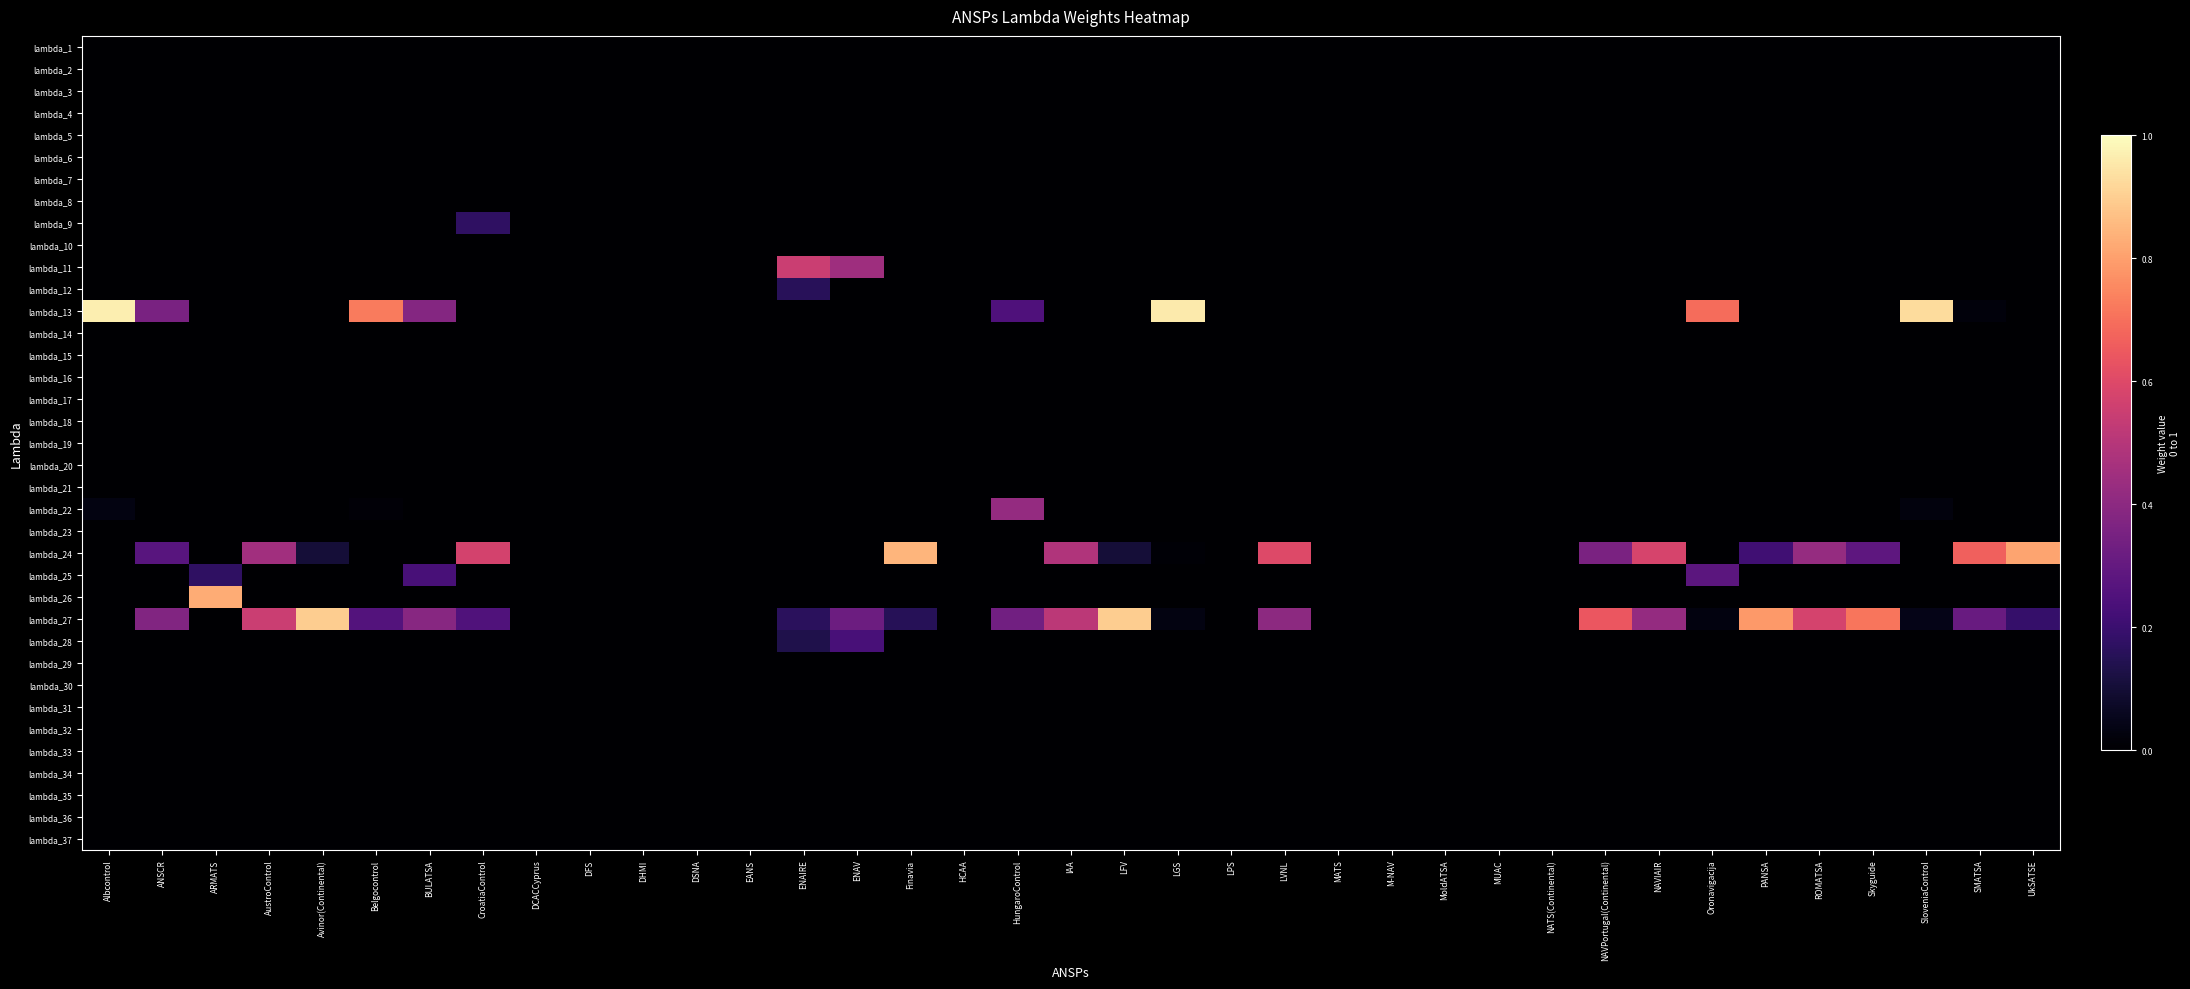

Reading left to right, extract all data points from this chart.

lambda_1: Albcontrol=0.0	ANSCR=0.0	ARMATS=0.0	AustroControl=0.0	Avinor(Continental)=0.0	Belgocontrol=0.0	BULATSA=0.0	CroatiaControl=0.0	DCACCyprus=0.0	DFS=0.0	DHMI=0.0	DSNA=0.0	EANS=0.0	ENAIRE=0.0	ENAV=0.0	Finavia=0.0	HCAA=0.0	HungaroControl=0.0	IAA=0.0	LFV=0.0	LGS=0.0	LPS=0.0	LVNL=0.0	MATS=0.0	M-NAV=0.0	MoldATSA=0.0	MUAC=0.0	NATS(Continental)=0.0	NAVPortugal(Continental)=0.0	NAVIAIR=0.0	Oronavigacija=0.0	PANSA=0.0	ROMATSA=0.0	Skyguide=0.0	SloveniaControl=0.0	SMATSA=0.0	UkSATSE=0.0
lambda_2: Albcontrol=0.0	ANSCR=0.0	ARMATS=0.0	AustroControl=0.0	Avinor(Continental)=0.0	Belgocontrol=0.0	BULATSA=0.0	CroatiaControl=0.0	DCACCyprus=0.0	DFS=0.0	DHMI=0.0	DSNA=0.0	EANS=0.0	ENAIRE=0.0	ENAV=0.0	Finavia=0.0	HCAA=0.0	HungaroControl=0.0	IAA=0.0	LFV=0.0	LGS=0.0	LPS=0.0	LVNL=0.0	MATS=0.0	M-NAV=0.0	MoldATSA=0.0	MUAC=0.0	NATS(Continental)=0.0	NAVPortugal(Continental)=0.0	NAVIAIR=0.0	Oronavigacija=0.0	PANSA=0.0	ROMATSA=0.0	Skyguide=0.0	SloveniaControl=0.0	SMATSA=0.0	UkSATSE=0.0
lambda_3: Albcontrol=0.0	ANSCR=0.0	ARMATS=0.0	AustroControl=0.0	Avinor(Continental)=0.0	Belgocontrol=0.0	BULATSA=0.0	CroatiaControl=0.0	DCACCyprus=0.0	DFS=0.0	DHMI=0.0	DSNA=0.0	EANS=0.0	ENAIRE=0.0	ENAV=0.0	Finavia=0.0	HCAA=0.0	HungaroControl=0.0	IAA=0.0	LFV=0.0	LGS=0.0	LPS=0.0	LVNL=0.0	MATS=0.0	M-NAV=0.0	MoldATSA=0.0	MUAC=0.0	NATS(Continental)=0.0	NAVPortugal(Continental)=0.0	NAVIAIR=0.0	Oronavigacija=0.0	PANSA=0.0	ROMATSA=0.0	Skyguide=0.0	SloveniaControl=0.0	SMATSA=0.0	UkSATSE=0.0
lambda_4: Albcontrol=0.0	ANSCR=0.0	ARMATS=0.0	AustroControl=0.0	Avinor(Continental)=0.0	Belgocontrol=0.0	BULATSA=0.0	CroatiaControl=0.0	DCACCyprus=0.0	DFS=0.0	DHMI=0.0	DSNA=0.0	EANS=0.0	ENAIRE=0.0	ENAV=0.0	Finavia=0.0	HCAA=0.0	HungaroControl=0.0	IAA=0.0	LFV=0.0	LGS=0.0	LPS=0.0	LVNL=0.0	MATS=0.0	M-NAV=0.0	MoldATSA=0.0	MUAC=0.0	NATS(Continental)=0.0	NAVPortugal(Continental)=0.0	NAVIAIR=0.0	Oronavigacija=0.0	PANSA=0.0	ROMATSA=0.0	Skyguide=0.0	SloveniaControl=0.0	SMATSA=0.0	UkSATSE=0.0
lambda_5: Albcontrol=0.0	ANSCR=0.0	ARMATS=0.0	AustroControl=0.0	Avinor(Continental)=0.0	Belgocontrol=0.0	BULATSA=0.0	CroatiaControl=0.0	DCACCyprus=0.0	DFS=0.0	DHMI=0.0	DSNA=0.0	EANS=0.0	ENAIRE=0.0	ENAV=0.0	Finavia=0.0	HCAA=0.0	HungaroControl=0.0	IAA=0.0	LFV=0.0	LGS=0.0	LPS=0.0	LVNL=0.0	MATS=0.0	M-NAV=0.0	MoldATSA=0.0	MUAC=0.0	NATS(Continental)=0.0	NAVPortugal(Continental)=0.0	NAVIAIR=0.0	Oronavigacija=0.0	PANSA=0.0	ROMATSA=0.0	Skyguide=0.0	SloveniaControl=0.0	SMATSA=0.0	UkSATSE=0.0
lambda_6: Albcontrol=0.0	ANSCR=0.0	ARMATS=0.0	AustroControl=0.0	Avinor(Continental)=0.0	Belgocontrol=0.0	BULATSA=0.0	CroatiaControl=0.0	DCACCyprus=0.0	DFS=0.0	DHMI=0.0	DSNA=0.0	EANS=0.0	ENAIRE=0.0	ENAV=0.0	Finavia=0.0	HCAA=0.0	HungaroControl=0.0	IAA=0.0	LFV=0.0	LGS=0.0	LPS=0.0	LVNL=0.0	MATS=0.0	M-NAV=0.0	MoldATSA=0.0	MUAC=0.0	NATS(Continental)=0.0	NAVPortugal(Continental)=0.0	NAVIAIR=0.0	Oronavigacija=0.0	PANSA=0.0	ROMATSA=0.0	Skyguide=0.0	SloveniaControl=0.0	SMATSA=0.0	UkSATSE=0.0
lambda_7: Albcontrol=0.0	ANSCR=0.0	ARMATS=0.0	AustroControl=0.0	Avinor(Continental)=0.0	Belgocontrol=0.0	BULATSA=0.0	CroatiaControl=0.0	DCACCyprus=0.0	DFS=0.0	DHMI=0.0	DSNA=0.0	EANS=0.0	ENAIRE=0.0	ENAV=0.0	Finavia=0.0	HCAA=0.0	HungaroControl=0.0	IAA=0.0	LFV=0.0	LGS=0.0	LPS=0.0	LVNL=0.0	MATS=0.0	M-NAV=0.0	MoldATSA=0.0	MUAC=0.0	NATS(Continental)=0.0	NAVPortugal(Continental)=0.0	NAVIAIR=0.0	Oronavigacija=0.0	PANSA=0.0	ROMATSA=0.0	Skyguide=0.0	SloveniaControl=0.0	SMATSA=0.0	UkSATSE=0.0
lambda_8: Albcontrol=0.0	ANSCR=0.0	ARMATS=0.0	AustroControl=0.0	Avinor(Continental)=0.0	Belgocontrol=0.0	BULATSA=0.0	CroatiaControl=0.0	DCACCyprus=0.0	DFS=0.0	DHMI=0.0	DSNA=0.0	EANS=0.0	ENAIRE=0.0	ENAV=0.0	Finavia=0.0	HCAA=0.0	HungaroControl=0.0	IAA=0.0	LFV=0.0	LGS=0.0	LPS=0.0	LVNL=0.0	MATS=0.0	M-NAV=0.0	MoldATSA=0.0	MUAC=0.0	NATS(Continental)=0.0	NAVPortugal(Continental)=0.0	NAVIAIR=0.0	Oronavigacija=0.0	PANSA=0.0	ROMATSA=0.0	Skyguide=0.0	SloveniaControl=0.0	SMATSA=0.0	UkSATSE=0.0
lambda_9: Albcontrol=0.0	ANSCR=0.0	ARMATS=0.0	AustroControl=0.0	Avinor(Continental)=0.0	Belgocontrol=0.0	BULATSA=0.0	CroatiaControl=0.2	DCACCyprus=0.0	DFS=0.0	DHMI=0.0	DSNA=0.0	EANS=0.0	ENAIRE=0.0	ENAV=0.0	Finavia=0.0	HCAA=0.0	HungaroControl=0.0	IAA=0.0	LFV=0.0	LGS=0.0	LPS=0.0	LVNL=0.0	MATS=0.0	M-NAV=0.0	MoldATSA=0.0	MUAC=0.0	NATS(Continental)=0.0	NAVPortugal(Continental)=0.0	NAVIAIR=0.0	Oronavigacija=0.0	PANSA=0.0	ROMATSA=0.0	Skyguide=0.0	SloveniaControl=0.0	SMATSA=0.0	UkSATSE=0.0
lambda_10: Albcontrol=0.0	ANSCR=0.0	ARMATS=0.0	AustroControl=0.0	Avinor(Continental)=0.0	Belgocontrol=0.0	BULATSA=0.0	CroatiaControl=0.0	DCACCyprus=0.0	DFS=0.0	DHMI=0.0	DSNA=0.0	EANS=0.0	ENAIRE=0.0	ENAV=0.0	Finavia=0.0	HCAA=0.0	HungaroControl=0.0	IAA=0.0	LFV=0.0	LGS=0.0	LPS=0.0	LVNL=0.0	MATS=0.0	M-NAV=0.0	MoldATSA=0.0	MUAC=0.0	NATS(Continental)=0.0	NAVPortugal(Continental)=0.0	NAVIAIR=0.0	Oronavigacija=0.0	PANSA=0.0	ROMATSA=0.0	Skyguide=0.0	SloveniaControl=0.0	SMATSA=0.0	UkSATSE=0.0
lambda_11: Albcontrol=0.0	ANSCR=0.0	ARMATS=0.0	AustroControl=0.0	Avinor(Continental)=0.0	Belgocontrol=0.0	BULATSA=0.0	CroatiaControl=0.0	DCACCyprus=0.0	DFS=0.0	DHMI=0.0	DSNA=0.0	EANS=0.0	ENAIRE=0.5	ENAV=0.4	Finavia=0.0	HCAA=0.0	HungaroControl=0.0	IAA=0.0	LFV=0.0	LGS=0.0	LPS=0.0	LVNL=0.0	MATS=0.0	M-NAV=0.0	MoldATSA=0.0	MUAC=0.0	NATS(Continental)=0.0	NAVPortugal(Continental)=0.0	NAVIAIR=0.0	Oronavigacija=0.0	PANSA=0.0	ROMATSA=0.0	Skyguide=0.0	SloveniaControl=0.0	SMATSA=0.0	UkSATSE=0.0
lambda_12: Albcontrol=0.0	ANSCR=0.0	ARMATS=0.0	AustroControl=0.0	Avinor(Continental)=0.0	Belgocontrol=0.0	BULATSA=0.0	CroatiaControl=0.0	DCACCyprus=0.0	DFS=0.0	DHMI=0.0	DSNA=0.0	EANS=0.0	ENAIRE=0.2	ENAV=0.0	Finavia=0.0	HCAA=0.0	HungaroControl=0.0	IAA=0.0	LFV=0.0	LGS=0.0	LPS=0.0	LVNL=0.0	MATS=0.0	M-NAV=0.0	MoldATSA=0.0	MUAC=0.0	NATS(Continental)=0.0	NAVPortugal(Continental)=0.0	NAVIAIR=0.0	Oronavigacija=0.0	PANSA=0.0	ROMATSA=0.0	Skyguide=0.0	SloveniaControl=0.0	SMATSA=0.0	UkSATSE=0.0
lambda_13: Albcontrol=1.0	ANSCR=0.4	ARMATS=0.0	AustroControl=0.0	Avinor(Continental)=0.0	Belgocontrol=0.7	BULATSA=0.4	CroatiaControl=0.0	DCACCyprus=0.0	DFS=0.0	DHMI=0.0	DSNA=0.0	EANS=0.0	ENAIRE=0.0	ENAV=0.0	Finavia=0.0	HCAA=0.0	HungaroControl=0.2	IAA=0.0	LFV=0.0	LGS=1.0	LPS=0.0	LVNL=0.0	MATS=0.0	M-NAV=0.0	MoldATSA=0.0	MUAC=0.0	NATS(Continental)=0.0	NAVPortugal(Continental)=0.0	NAVIAIR=0.0	Oronavigacija=0.7	PANSA=0.0	ROMATSA=0.0	Skyguide=0.0	SloveniaControl=0.9	SMATSA=0.0	UkSATSE=0.0
lambda_14: Albcontrol=0.0	ANSCR=0.0	ARMATS=0.0	AustroControl=0.0	Avinor(Continental)=0.0	Belgocontrol=0.0	BULATSA=0.0	CroatiaControl=0.0	DCACCyprus=0.0	DFS=0.0	DHMI=0.0	DSNA=0.0	EANS=0.0	ENAIRE=0.0	ENAV=0.0	Finavia=0.0	HCAA=0.0	HungaroControl=0.0	IAA=0.0	LFV=0.0	LGS=0.0	LPS=0.0	LVNL=0.0	MATS=0.0	M-NAV=0.0	MoldATSA=0.0	MUAC=0.0	NATS(Continental)=0.0	NAVPortugal(Continental)=0.0	NAVIAIR=0.0	Oronavigacija=0.0	PANSA=0.0	ROMATSA=0.0	Skyguide=0.0	SloveniaControl=0.0	SMATSA=0.0	UkSATSE=0.0
lambda_15: Albcontrol=0.0	ANSCR=0.0	ARMATS=0.0	AustroControl=0.0	Avinor(Continental)=0.0	Belgocontrol=0.0	BULATSA=0.0	CroatiaControl=0.0	DCACCyprus=0.0	DFS=0.0	DHMI=0.0	DSNA=0.0	EANS=0.0	ENAIRE=0.0	ENAV=0.0	Finavia=0.0	HCAA=0.0	HungaroControl=0.0	IAA=0.0	LFV=0.0	LGS=0.0	LPS=0.0	LVNL=0.0	MATS=0.0	M-NAV=0.0	MoldATSA=0.0	MUAC=0.0	NATS(Continental)=0.0	NAVPortugal(Continental)=0.0	NAVIAIR=0.0	Oronavigacija=0.0	PANSA=0.0	ROMATSA=0.0	Skyguide=0.0	SloveniaControl=0.0	SMATSA=0.0	UkSATSE=0.0
lambda_16: Albcontrol=0.0	ANSCR=0.0	ARMATS=0.0	AustroControl=0.0	Avinor(Continental)=0.0	Belgocontrol=0.0	BULATSA=0.0	CroatiaControl=0.0	DCACCyprus=0.0	DFS=0.0	DHMI=0.0	DSNA=0.0	EANS=0.0	ENAIRE=0.0	ENAV=0.0	Finavia=0.0	HCAA=0.0	HungaroControl=0.0	IAA=0.0	LFV=0.0	LGS=0.0	LPS=0.0	LVNL=0.0	MATS=0.0	M-NAV=0.0	MoldATSA=0.0	MUAC=0.0	NATS(Continental)=0.0	NAVPortugal(Continental)=0.0	NAVIAIR=0.0	Oronavigacija=0.0	PANSA=0.0	ROMATSA=0.0	Skyguide=0.0	SloveniaControl=0.0	SMATSA=0.0	UkSATSE=0.0
lambda_17: Albcontrol=0.0	ANSCR=0.0	ARMATS=0.0	AustroControl=0.0	Avinor(Continental)=0.0	Belgocontrol=0.0	BULATSA=0.0	CroatiaControl=0.0	DCACCyprus=0.0	DFS=0.0	DHMI=0.0	DSNA=0.0	EANS=0.0	ENAIRE=0.0	ENAV=0.0	Finavia=0.0	HCAA=0.0	HungaroControl=0.0	IAA=0.0	LFV=0.0	LGS=0.0	LPS=0.0	LVNL=0.0	MATS=0.0	M-NAV=0.0	MoldATSA=0.0	MUAC=0.0	NATS(Continental)=0.0	NAVPortugal(Continental)=0.0	NAVIAIR=0.0	Oronavigacija=0.0	PANSA=0.0	ROMATSA=0.0	Skyguide=0.0	SloveniaControl=0.0	SMATSA=0.0	UkSATSE=0.0
lambda_18: Albcontrol=0.0	ANSCR=0.0	ARMATS=0.0	AustroControl=0.0	Avinor(Continental)=0.0	Belgocontrol=0.0	BULATSA=0.0	CroatiaControl=0.0	DCACCyprus=0.0	DFS=0.0	DHMI=0.0	DSNA=0.0	EANS=0.0	ENAIRE=0.0	ENAV=0.0	Finavia=0.0	HCAA=0.0	HungaroControl=0.0	IAA=0.0	LFV=0.0	LGS=0.0	LPS=0.0	LVNL=0.0	MATS=0.0	M-NAV=0.0	MoldATSA=0.0	MUAC=0.0	NATS(Continental)=0.0	NAVPortugal(Continental)=0.0	NAVIAIR=0.0	Oronavigacija=0.0	PANSA=0.0	ROMATSA=0.0	Skyguide=0.0	SloveniaControl=0.0	SMATSA=0.0	UkSATSE=0.0
lambda_19: Albcontrol=0.0	ANSCR=0.0	ARMATS=0.0	AustroControl=0.0	Avinor(Continental)=0.0	Belgocontrol=0.0	BULATSA=0.0	CroatiaControl=0.0	DCACCyprus=0.0	DFS=0.0	DHMI=0.0	DSNA=0.0	EANS=0.0	ENAIRE=0.0	ENAV=0.0	Finavia=0.0	HCAA=0.0	HungaroControl=0.0	IAA=0.0	LFV=0.0	LGS=0.0	LPS=0.0	LVNL=0.0	MATS=0.0	M-NAV=0.0	MoldATSA=0.0	MUAC=0.0	NATS(Continental)=0.0	NAVPortugal(Continental)=0.0	NAVIAIR=0.0	Oronavigacija=0.0	PANSA=0.0	ROMATSA=0.0	Skyguide=0.0	SloveniaControl=0.0	SMATSA=0.0	UkSATSE=0.0
lambda_20: Albcontrol=0.0	ANSCR=0.0	ARMATS=0.0	AustroControl=0.0	Avinor(Continental)=0.0	Belgocontrol=0.0	BULATSA=0.0	CroatiaControl=0.0	DCACCyprus=0.0	DFS=0.0	DHMI=0.0	DSNA=0.0	EANS=0.0	ENAIRE=0.0	ENAV=0.0	Finavia=0.0	HCAA=0.0	HungaroControl=0.0	IAA=0.0	LFV=0.0	LGS=0.0	LPS=0.0	LVNL=0.0	MATS=0.0	M-NAV=0.0	MoldATSA=0.0	MUAC=0.0	NATS(Continental)=0.0	NAVPortugal(Continental)=0.0	NAVIAIR=0.0	Oronavigacija=0.0	PANSA=0.0	ROMATSA=0.0	Skyguide=0.0	SloveniaControl=0.0	SMATSA=0.0	UkSATSE=0.0
lambda_21: Albcontrol=0.0	ANSCR=0.0	ARMATS=0.0	AustroControl=0.0	Avinor(Continental)=0.0	Belgocontrol=0.0	BULATSA=0.0	CroatiaControl=0.0	DCACCyprus=0.0	DFS=0.0	DHMI=0.0	DSNA=0.0	EANS=0.0	ENAIRE=0.0	ENAV=0.0	Finavia=0.0	HCAA=0.0	HungaroControl=0.0	IAA=0.0	LFV=0.0	LGS=0.0	LPS=0.0	LVNL=0.0	MATS=0.0	M-NAV=0.0	MoldATSA=0.0	MUAC=0.0	NATS(Continental)=0.0	NAVPortugal(Continental)=0.0	NAVIAIR=0.0	Oronavigacija=0.0	PANSA=0.0	ROMATSA=0.0	Skyguide=0.0	SloveniaControl=0.0	SMATSA=0.0	UkSATSE=0.0
lambda_22: Albcontrol=0.0	ANSCR=0.0	ARMATS=0.0	AustroControl=0.0	Avinor(Continental)=0.0	Belgocontrol=0.0	BULATSA=0.0	CroatiaControl=0.0	DCACCyprus=0.0	DFS=0.0	DHMI=0.0	DSNA=0.0	EANS=0.0	ENAIRE=0.0	ENAV=0.0	Finavia=0.0	HCAA=0.0	HungaroControl=0.4	IAA=0.0	LFV=0.0	LGS=0.0	LPS=0.0	LVNL=0.0	MATS=0.0	M-NAV=0.0	MoldATSA=0.0	MUAC=0.0	NATS(Continental)=0.0	NAVPortugal(Continental)=0.0	NAVIAIR=0.0	Oronavigacija=0.0	PANSA=0.0	ROMATSA=0.0	Skyguide=0.0	SloveniaControl=0.0	SMATSA=0.0	UkSATSE=0.0
lambda_23: Albcontrol=0.0	ANSCR=0.0	ARMATS=0.0	AustroControl=0.0	Avinor(Continental)=0.0	Belgocontrol=0.0	BULATSA=0.0	CroatiaControl=0.0	DCACCyprus=0.0	DFS=0.0	DHMI=0.0	DSNA=0.0	EANS=0.0	ENAIRE=0.0	ENAV=0.0	Finavia=0.0	HCAA=0.0	HungaroControl=0.0	IAA=0.0	LFV=0.0	LGS=0.0	LPS=0.0	LVNL=0.0	MATS=0.0	M-NAV=0.0	MoldATSA=0.0	MUAC=0.0	NATS(Continental)=0.0	NAVPortugal(Continental)=0.0	NAVIAIR=0.0	Oronavigacija=0.0	PANSA=0.0	ROMATSA=0.0	Skyguide=0.0	SloveniaControl=0.0	SMATSA=0.0	UkSATSE=0.0
lambda_24: Albcontrol=0.0	ANSCR=0.3	ARMATS=0.0	AustroControl=0.5	Avinor(Continental)=0.1	Belgocontrol=0.0	BULATSA=0.0	CroatiaControl=0.6	DCACCyprus=0.0	DFS=0.0	DHMI=0.0	DSNA=0.0	EANS=0.0	ENAIRE=0.0	ENAV=0.0	Finavia=0.8	HCAA=0.0	HungaroControl=0.0	IAA=0.5	LFV=0.1	LGS=0.0	LPS=0.0	LVNL=0.6	MATS=0.0	M-NAV=0.0	MoldATSA=0.0	MUAC=0.0	NATS(Continental)=0.0	NAVPortugal(Continental)=0.4	NAVIAIR=0.6	Oronavigacija=0.0	PANSA=0.2	ROMATSA=0.4	Skyguide=0.3	SloveniaControl=0.0	SMATSA=0.7	UkSATSE=0.8
lambda_25: Albcontrol=0.0	ANSCR=0.0	ARMATS=0.2	AustroControl=0.0	Avinor(Continental)=0.0	Belgocontrol=0.0	BULATSA=0.2	CroatiaControl=0.0	DCACCyprus=0.0	DFS=0.0	DHMI=0.0	DSNA=0.0	EANS=0.0	ENAIRE=0.0	ENAV=0.0	Finavia=0.0	HCAA=0.0	HungaroControl=0.0	IAA=0.0	LFV=0.0	LGS=0.0	LPS=0.0	LVNL=0.0	MATS=0.0	M-NAV=0.0	MoldATSA=0.0	MUAC=0.0	NATS(Continental)=0.0	NAVPortugal(Continental)=0.0	NAVIAIR=0.0	Oronavigacija=0.3	PANSA=0.0	ROMATSA=0.0	Skyguide=0.0	SloveniaControl=0.0	SMATSA=0.0	UkSATSE=0.0
lambda_26: Albcontrol=0.0	ANSCR=0.0	ARMATS=0.8	AustroControl=0.0	Avinor(Continental)=0.0	Belgocontrol=0.0	BULATSA=0.0	CroatiaControl=0.0	DCACCyprus=0.0	DFS=0.0	DHMI=0.0	DSNA=0.0	EANS=0.0	ENAIRE=0.0	ENAV=0.0	Finavia=0.0	HCAA=0.0	HungaroControl=0.0	IAA=0.0	LFV=0.0	LGS=0.0	LPS=0.0	LVNL=0.0	MATS=0.0	M-NAV=0.0	MoldATSA=0.0	MUAC=0.0	NATS(Continental)=0.0	NAVPortugal(Continental)=0.0	NAVIAIR=0.0	Oronavigacija=0.0	PANSA=0.0	ROMATSA=0.0	Skyguide=0.0	SloveniaControl=0.0	SMATSA=0.0	UkSATSE=0.0
lambda_27: Albcontrol=0.0	ANSCR=0.4	ARMATS=0.0	AustroControl=0.5	Avinor(Continental)=0.9	Belgocontrol=0.3	BULATSA=0.4	CroatiaControl=0.3	DCACCyprus=0.0	DFS=0.0	DHMI=0.0	DSNA=0.0	EANS=0.0	ENAIRE=0.2	ENAV=0.3	Finavia=0.2	HCAA=0.0	HungaroControl=0.3	IAA=0.5	LFV=0.9	LGS=0.0	LPS=0.0	LVNL=0.4	MATS=0.0	M-NAV=0.0	MoldATSA=0.0	MUAC=0.0	NATS(Continental)=0.0	NAVPortugal(Continental)=0.6	NAVIAIR=0.4	Oronavigacija=0.0	PANSA=0.8	ROMATSA=0.6	Skyguide=0.7	SloveniaControl=0.0	SMATSA=0.3	UkSATSE=0.2
lambda_28: Albcontrol=0.0	ANSCR=0.0	ARMATS=0.0	AustroControl=0.0	Avinor(Continental)=0.0	Belgocontrol=0.0	BULATSA=0.0	CroatiaControl=0.0	DCACCyprus=0.0	DFS=0.0	DHMI=0.0	DSNA=0.0	EANS=0.0	ENAIRE=0.1	ENAV=0.2	Finavia=0.0	HCAA=0.0	HungaroControl=0.0	IAA=0.0	LFV=0.0	LGS=0.0	LPS=0.0	LVNL=0.0	MATS=0.0	M-NAV=0.0	MoldATSA=0.0	MUAC=0.0	NATS(Continental)=0.0	NAVPortugal(Continental)=0.0	NAVIAIR=0.0	Oronavigacija=0.0	PANSA=0.0	ROMATSA=0.0	Skyguide=0.0	SloveniaControl=0.0	SMATSA=0.0	UkSATSE=0.0
lambda_29: Albcontrol=0.0	ANSCR=0.0	ARMATS=0.0	AustroControl=0.0	Avinor(Continental)=0.0	Belgocontrol=0.0	BULATSA=0.0	CroatiaControl=0.0	DCACCyprus=0.0	DFS=0.0	DHMI=0.0	DSNA=0.0	EANS=0.0	ENAIRE=0.0	ENAV=0.0	Finavia=0.0	HCAA=0.0	HungaroControl=0.0	IAA=0.0	LFV=0.0	LGS=0.0	LPS=0.0	LVNL=0.0	MATS=0.0	M-NAV=0.0	MoldATSA=0.0	MUAC=0.0	NATS(Continental)=0.0	NAVPortugal(Continental)=0.0	NAVIAIR=0.0	Oronavigacija=0.0	PANSA=0.0	ROMATSA=0.0	Skyguide=0.0	SloveniaControl=0.0	SMATSA=0.0	UkSATSE=0.0
lambda_30: Albcontrol=0.0	ANSCR=0.0	ARMATS=0.0	AustroControl=0.0	Avinor(Continental)=0.0	Belgocontrol=0.0	BULATSA=0.0	CroatiaControl=0.0	DCACCyprus=0.0	DFS=0.0	DHMI=0.0	DSNA=0.0	EANS=0.0	ENAIRE=0.0	ENAV=0.0	Finavia=0.0	HCAA=0.0	HungaroControl=0.0	IAA=0.0	LFV=0.0	LGS=0.0	LPS=0.0	LVNL=0.0	MATS=0.0	M-NAV=0.0	MoldATSA=0.0	MUAC=0.0	NATS(Continental)=0.0	NAVPortugal(Continental)=0.0	NAVIAIR=0.0	Oronavigacija=0.0	PANSA=0.0	ROMATSA=0.0	Skyguide=0.0	SloveniaControl=0.0	SMATSA=0.0	UkSATSE=0.0
lambda_31: Albcontrol=0.0	ANSCR=0.0	ARMATS=0.0	AustroControl=0.0	Avinor(Continental)=0.0	Belgocontrol=0.0	BULATSA=0.0	CroatiaControl=0.0	DCACCyprus=0.0	DFS=0.0	DHMI=0.0	DSNA=0.0	EANS=0.0	ENAIRE=0.0	ENAV=0.0	Finavia=0.0	HCAA=0.0	HungaroControl=0.0	IAA=0.0	LFV=0.0	LGS=0.0	LPS=0.0	LVNL=0.0	MATS=0.0	M-NAV=0.0	MoldATSA=0.0	MUAC=0.0	NATS(Continental)=0.0	NAVPortugal(Continental)=0.0	NAVIAIR=0.0	Oronavigacija=0.0	PANSA=0.0	ROMATSA=0.0	Skyguide=0.0	SloveniaControl=0.0	SMATSA=0.0	UkSATSE=0.0
lambda_32: Albcontrol=0.0	ANSCR=0.0	ARMATS=0.0	AustroControl=0.0	Avinor(Continental)=0.0	Belgocontrol=0.0	BULATSA=0.0	CroatiaControl=0.0	DCACCyprus=0.0	DFS=0.0	DHMI=0.0	DSNA=0.0	EANS=0.0	ENAIRE=0.0	ENAV=0.0	Finavia=0.0	HCAA=0.0	HungaroControl=0.0	IAA=0.0	LFV=0.0	LGS=0.0	LPS=0.0	LVNL=0.0	MATS=0.0	M-NAV=0.0	MoldATSA=0.0	MUAC=0.0	NATS(Continental)=0.0	NAVPortugal(Continental)=0.0	NAVIAIR=0.0	Oronavigacija=0.0	PANSA=0.0	ROMATSA=0.0	Skyguide=0.0	SloveniaControl=0.0	SMATSA=0.0	UkSATSE=0.0
lambda_33: Albcontrol=0.0	ANSCR=0.0	ARMATS=0.0	AustroControl=0.0	Avinor(Continental)=0.0	Belgocontrol=0.0	BULATSA=0.0	CroatiaControl=0.0	DCACCyprus=0.0	DFS=0.0	DHMI=0.0	DSNA=0.0	EANS=0.0	ENAIRE=0.0	ENAV=0.0	Finavia=0.0	HCAA=0.0	HungaroControl=0.0	IAA=0.0	LFV=0.0	LGS=0.0	LPS=0.0	LVNL=0.0	MATS=0.0	M-NAV=0.0	MoldATSA=0.0	MUAC=0.0	NATS(Continental)=0.0	NAVPortugal(Continental)=0.0	NAVIAIR=0.0	Oronavigacija=0.0	PANSA=0.0	ROMATSA=0.0	Skyguide=0.0	SloveniaControl=0.0	SMATSA=0.0	UkSATSE=0.0
lambda_34: Albcontrol=0.0	ANSCR=0.0	ARMATS=0.0	AustroControl=0.0	Avinor(Continental)=0.0	Belgocontrol=0.0	BULATSA=0.0	CroatiaControl=0.0	DCACCyprus=0.0	DFS=0.0	DHMI=0.0	DSNA=0.0	EANS=0.0	ENAIRE=0.0	ENAV=0.0	Finavia=0.0	HCAA=0.0	HungaroControl=0.0	IAA=0.0	LFV=0.0	LGS=0.0	LPS=0.0	LVNL=0.0	MATS=0.0	M-NAV=0.0	MoldATSA=0.0	MUAC=0.0	NATS(Continental)=0.0	NAVPortugal(Continental)=0.0	NAVIAIR=0.0	Oronavigacija=0.0	PANSA=0.0	ROMATSA=0.0	Skyguide=0.0	SloveniaControl=0.0	SMATSA=0.0	UkSATSE=0.0
lambda_35: Albcontrol=0.0	ANSCR=0.0	ARMATS=0.0	AustroControl=0.0	Avinor(Continental)=0.0	Belgocontrol=0.0	BULATSA=0.0	CroatiaControl=0.0	DCACCyprus=0.0	DFS=0.0	DHMI=0.0	DSNA=0.0	EANS=0.0	ENAIRE=0.0	ENAV=0.0	Finavia=0.0	HCAA=0.0	HungaroControl=0.0	IAA=0.0	LFV=0.0	LGS=0.0	LPS=0.0	LVNL=0.0	MATS=0.0	M-NAV=0.0	MoldATSA=0.0	MUAC=0.0	NATS(Continental)=0.0	NAVPortugal(Continental)=0.0	NAVIAIR=0.0	Oronavigacija=0.0	PANSA=0.0	ROMATSA=0.0	Skyguide=0.0	SloveniaControl=0.0	SMATSA=0.0	UkSATSE=0.0
lambda_36: Albcontrol=0.0	ANSCR=0.0	ARMATS=0.0	AustroControl=0.0	Avinor(Continental)=0.0	Belgocontrol=0.0	BULATSA=0.0	CroatiaControl=0.0	DCACCyprus=0.0	DFS=0.0	DHMI=0.0	DSNA=0.0	EANS=0.0	ENAIRE=0.0	ENAV=0.0	Finavia=0.0	HCAA=0.0	HungaroControl=0.0	IAA=0.0	LFV=0.0	LGS=0.0	LPS=0.0	LVNL=0.0	MATS=0.0	M-NAV=0.0	MoldATSA=0.0	MUAC=0.0	NATS(Continental)=0.0	NAVPortugal(Continental)=0.0	NAVIAIR=0.0	Oronavigacija=0.0	PANSA=0.0	ROMATSA=0.0	Skyguide=0.0	SloveniaControl=0.0	SMATSA=0.0	UkSATSE=0.0
lambda_37: Albcontrol=0.0	ANSCR=0.0	ARMATS=0.0	AustroControl=0.0	Avinor(Continental)=0.0	Belgocontrol=0.0	BULATSA=0.0	CroatiaControl=0.0	DCACCyprus=0.0	DFS=0.0	DHMI=0.0	DSNA=0.0	EANS=0.0	ENAIRE=0.0	ENAV=0.0	Finavia=0.0	HCAA=0.0	HungaroControl=0.0	IAA=0.0	LFV=0.0	LGS=0.0	LPS=0.0	LVNL=0.0	MATS=0.0	M-NAV=0.0	MoldATSA=0.0	MUAC=0.0	NATS(Continental)=0.0	NAVPortugal(Continental)=0.0	NAVIAIR=0.0	Oronavigacija=0.0	PANSA=0.0	ROMATSA=0.0	Skyguide=0.0	SloveniaControl=0.0	SMATSA=0.0	UkSATSE=0.0